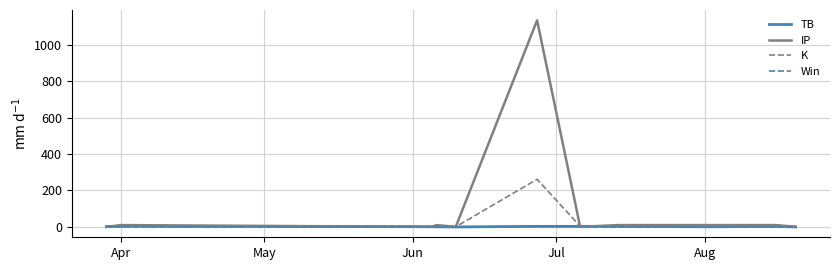

Which series has the widest spread of values?

IP